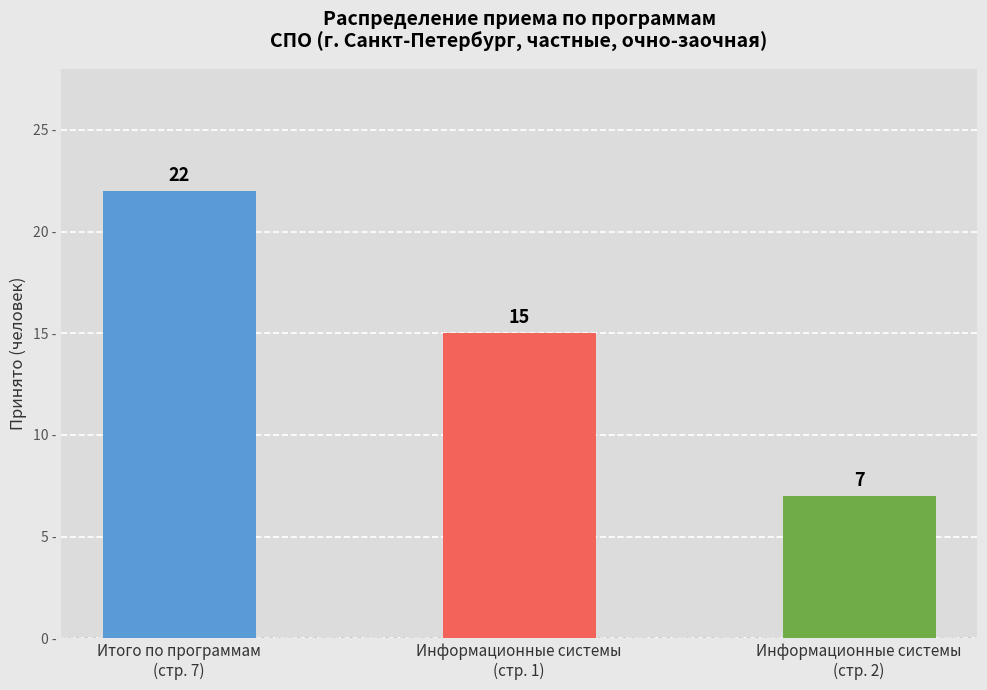

What is the difference between the maximum and second lowest values?

7